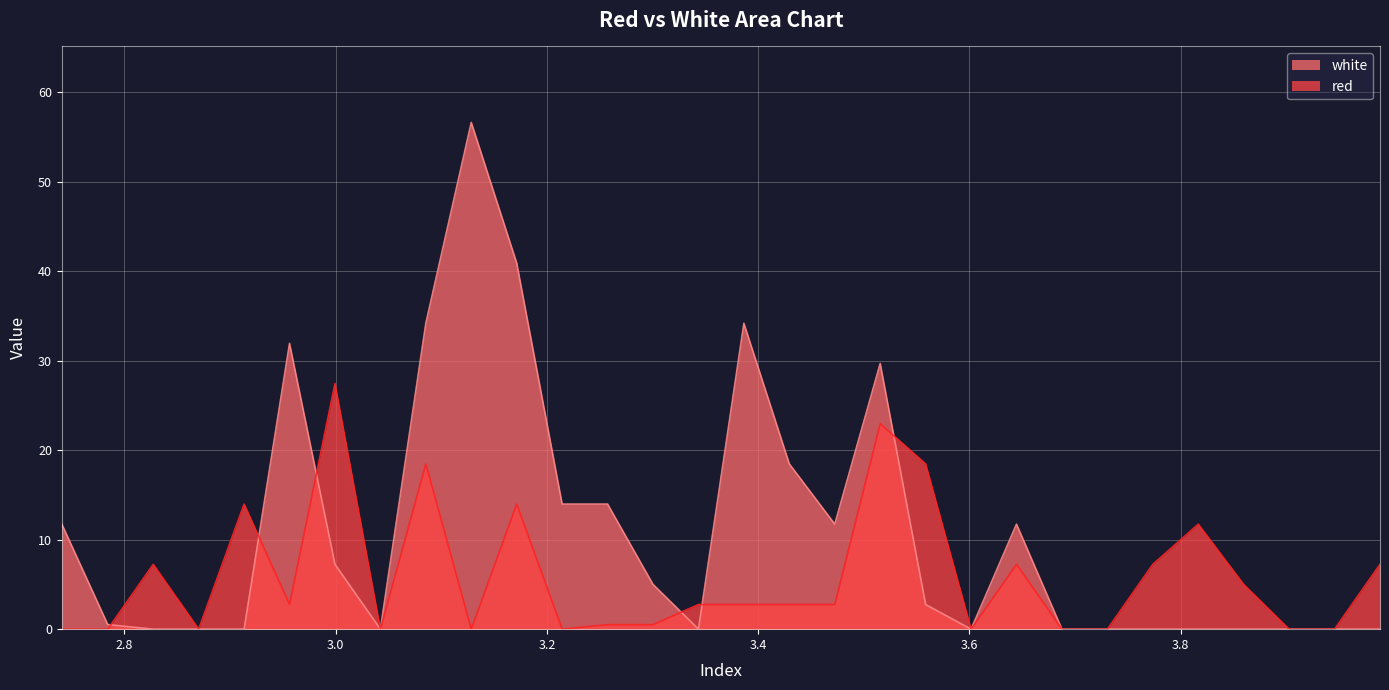

What is the difference between the second highest and second lowest values in the white series?

40.9